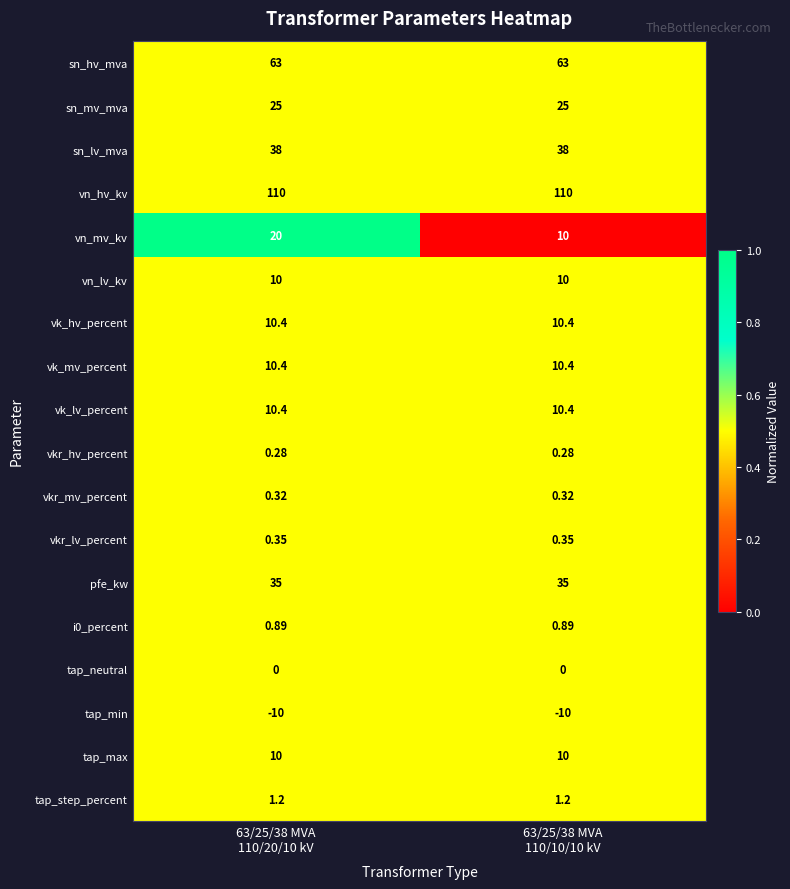

Which series has the largest total across all categories?

vn_hv_kv